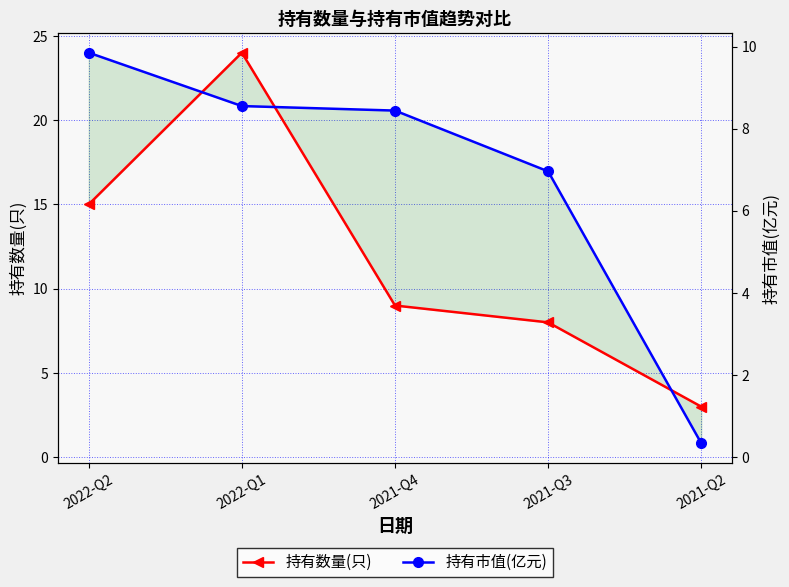

Which series has the widest spread of values?

持有数量(只)